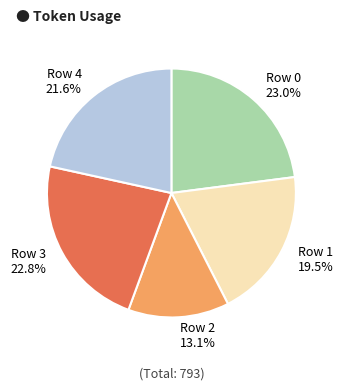

To the nearest percent, what is the difference between the largest and smallest slice percentages?

10%